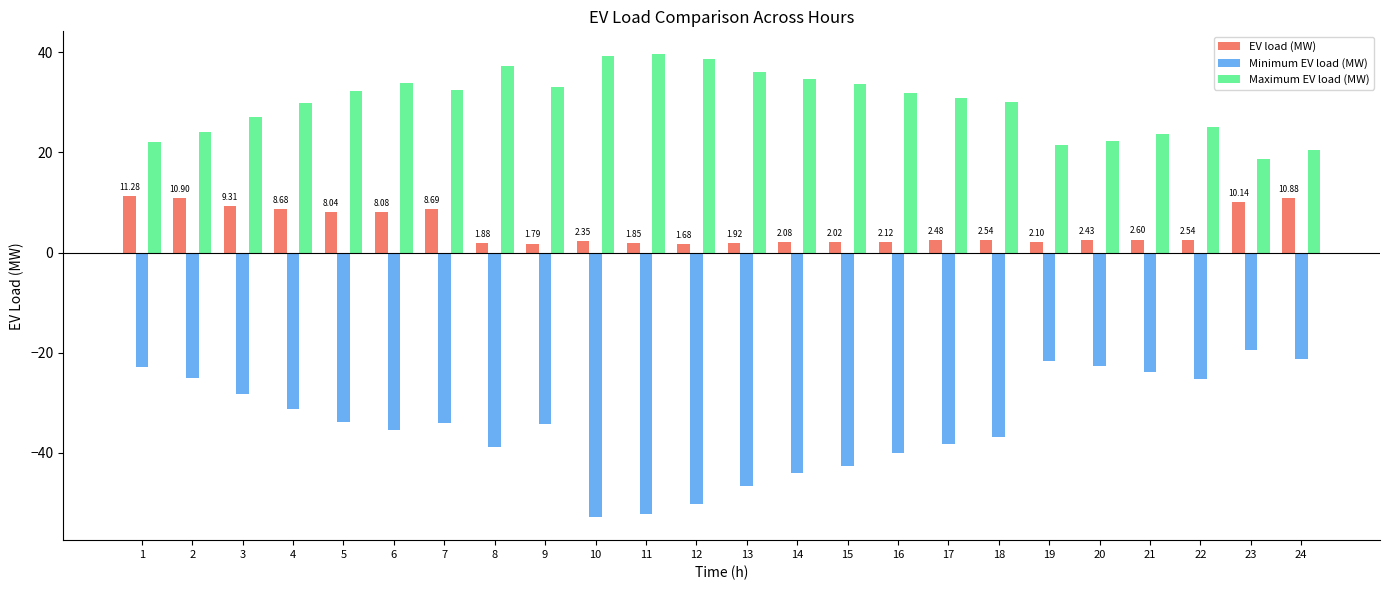

The value of Minimum EV load (MW) at 17 is -14.2. True or false?

False